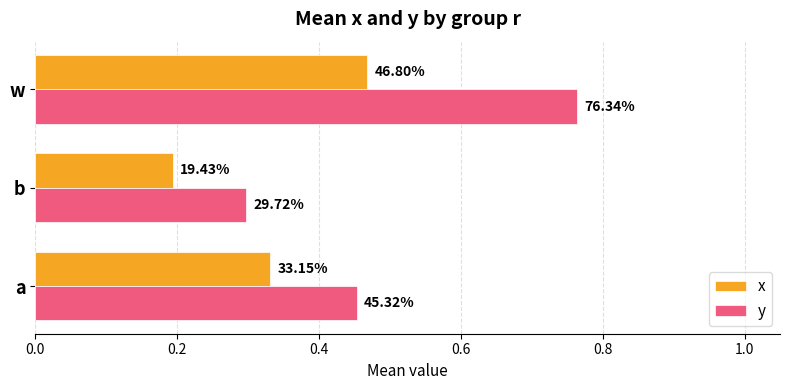

How many x values are between 0 and 1?

3